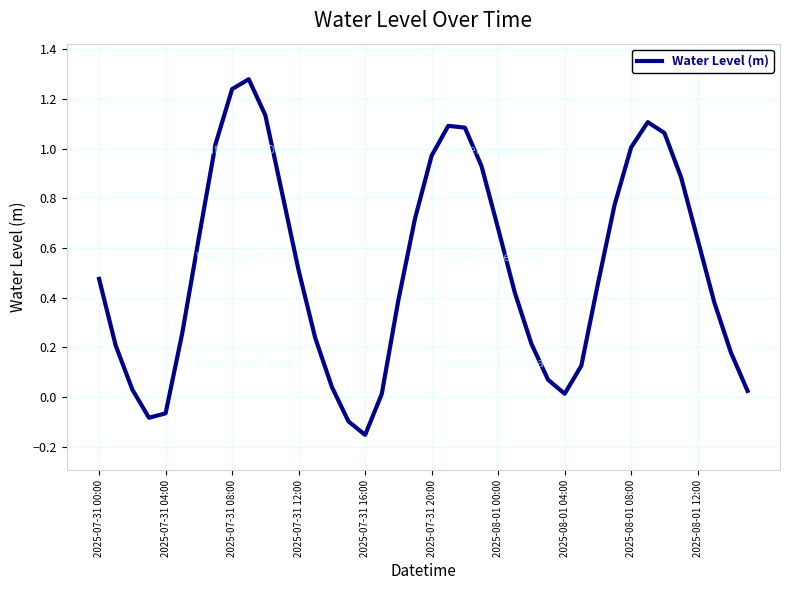

Is this an area chart (filled region under the line)?

No